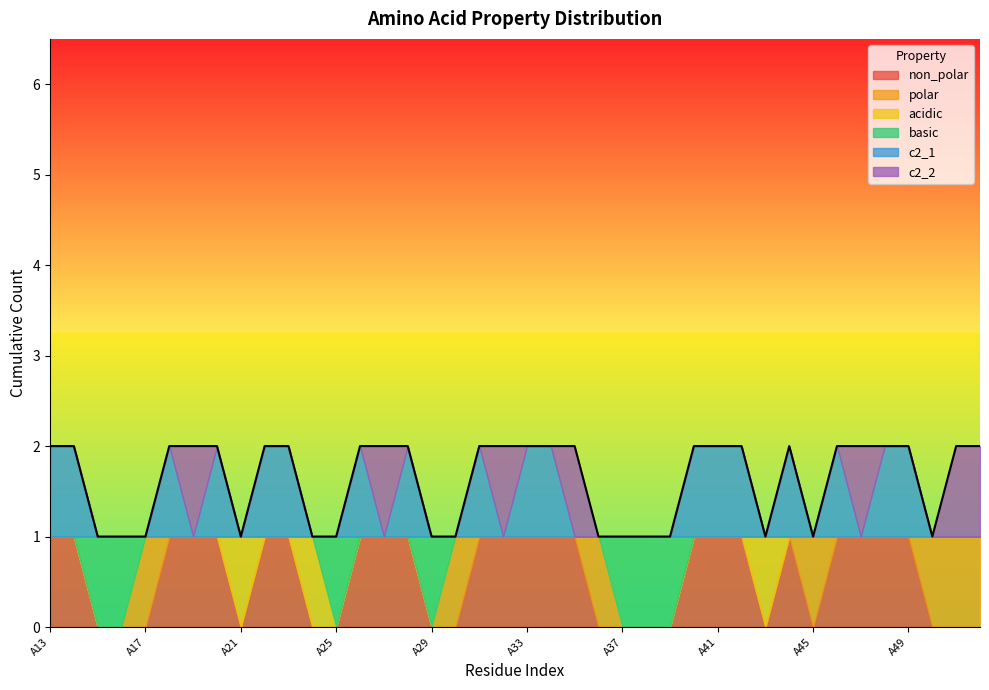

What is the value of the non_polar point at the 16th from the left?

1